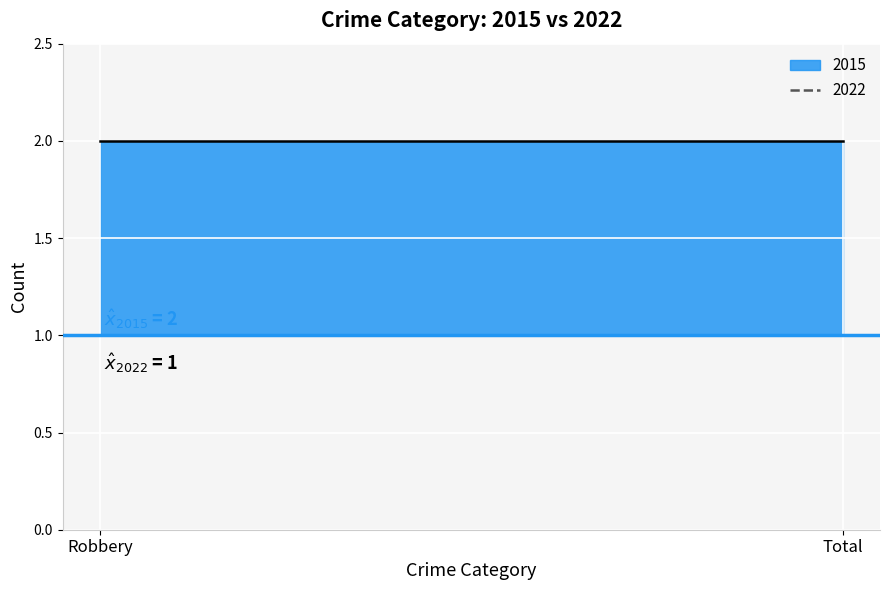

True or false: 2015 has a value of 0 at Robbery.

False